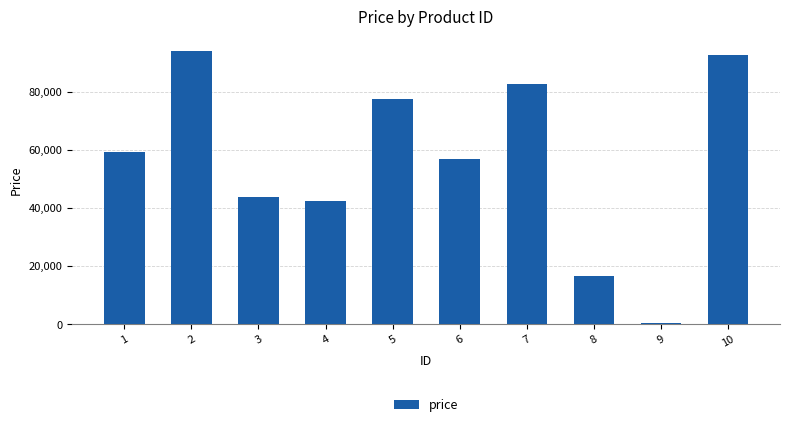

How many categories are shown in the chart?

10